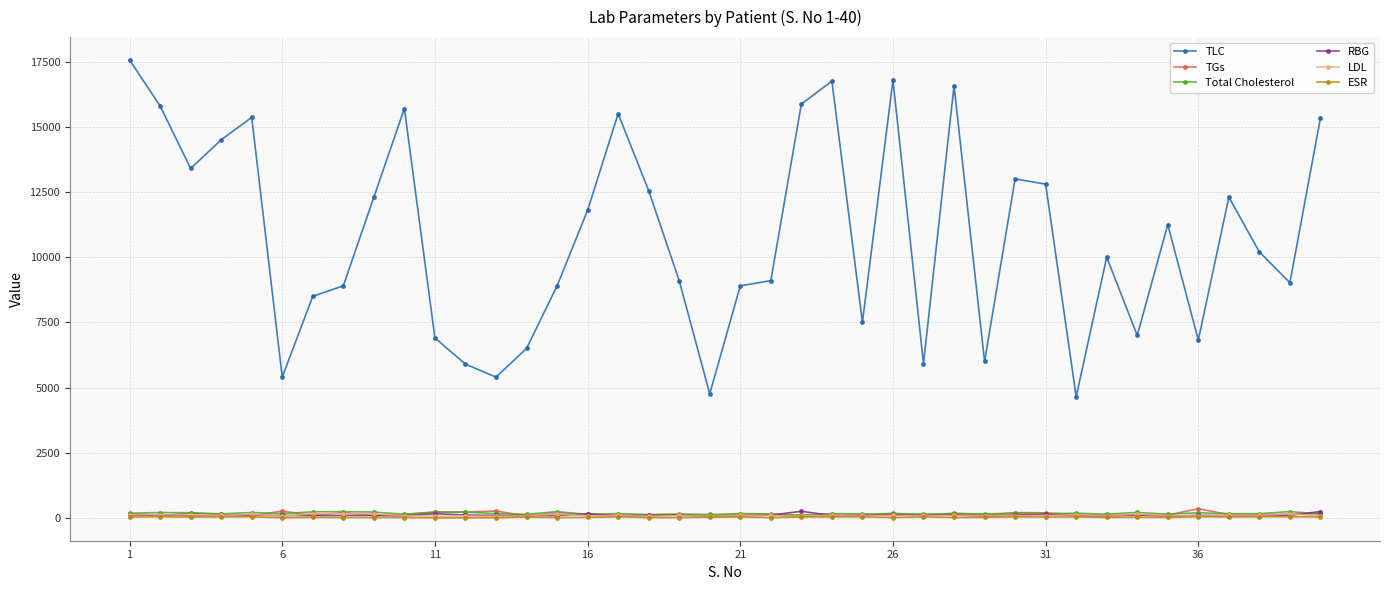

How many distinct data groups are displayed?

6